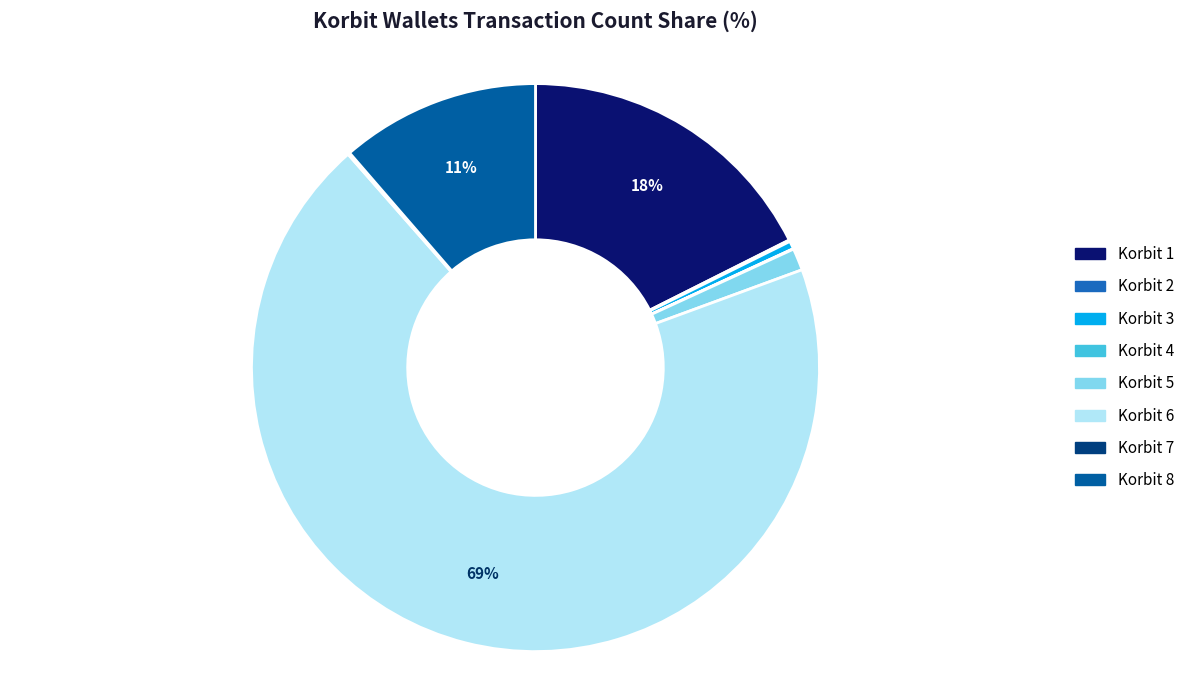

What is the ratio of the value at Korbit 6 to the value at Korbit 7?

606.7